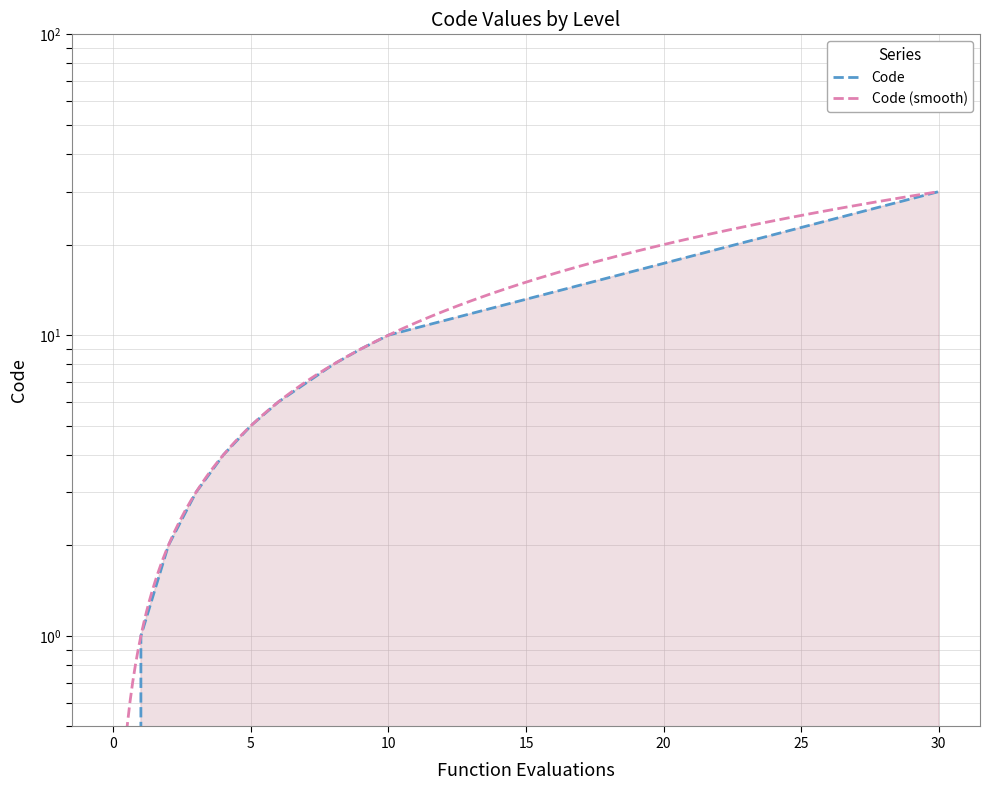

True or false: there are more than 2 points higher than both neighbors.

False